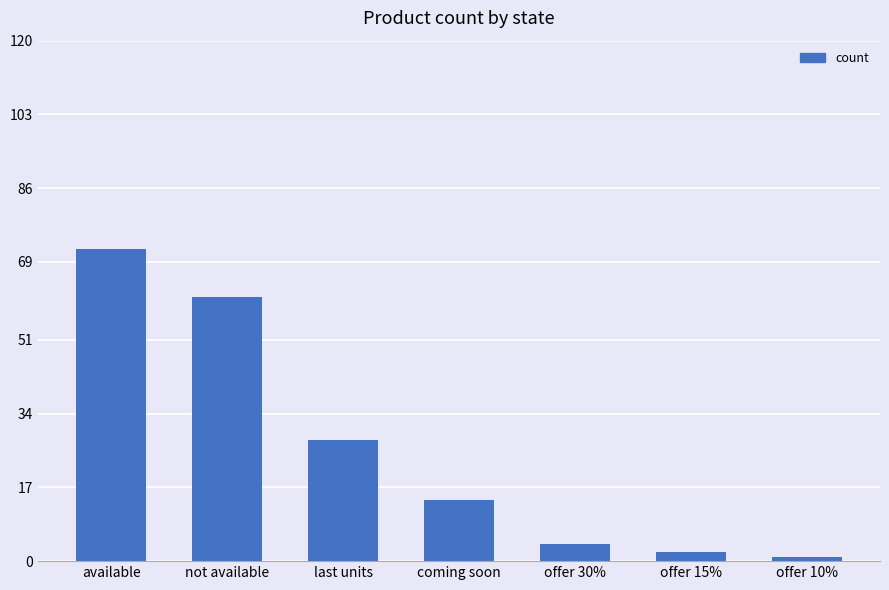

How many values are below 14?

3